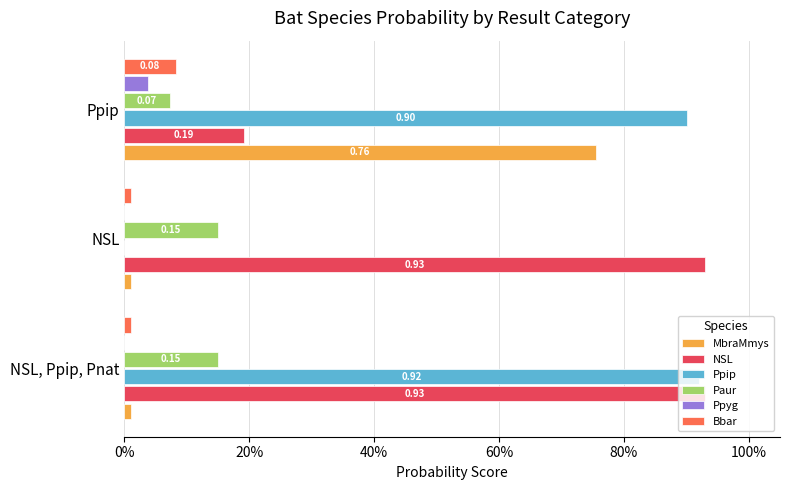

What are all the series names shown in the legend?

MbraMmys, NSL, Ppip, Paur, Ppyg, Bbar